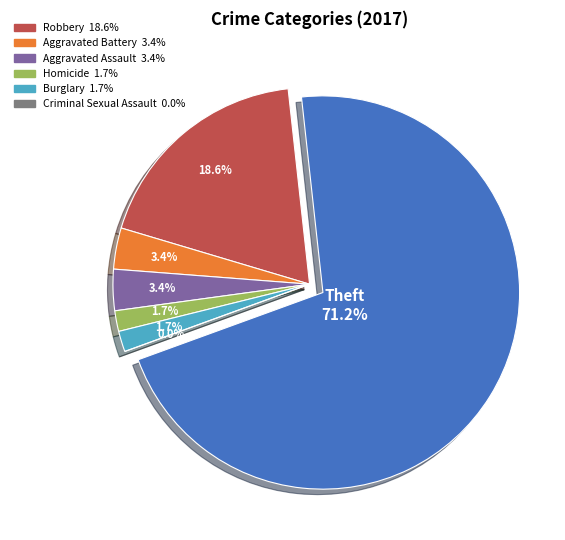

Which slice is the smallest?

Criminal Sexual Assault